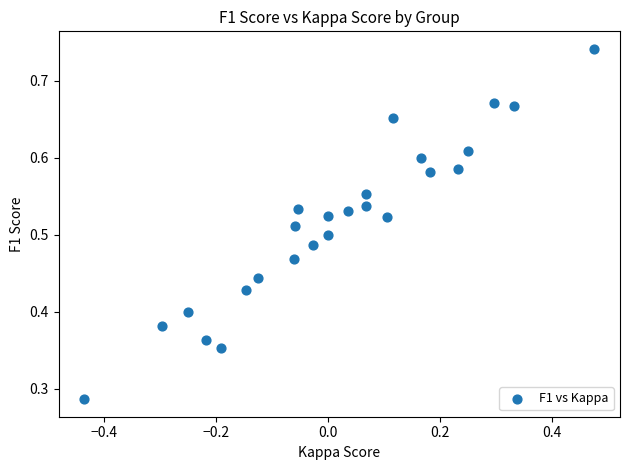

What is the range of X values (max minus min)?

0.9